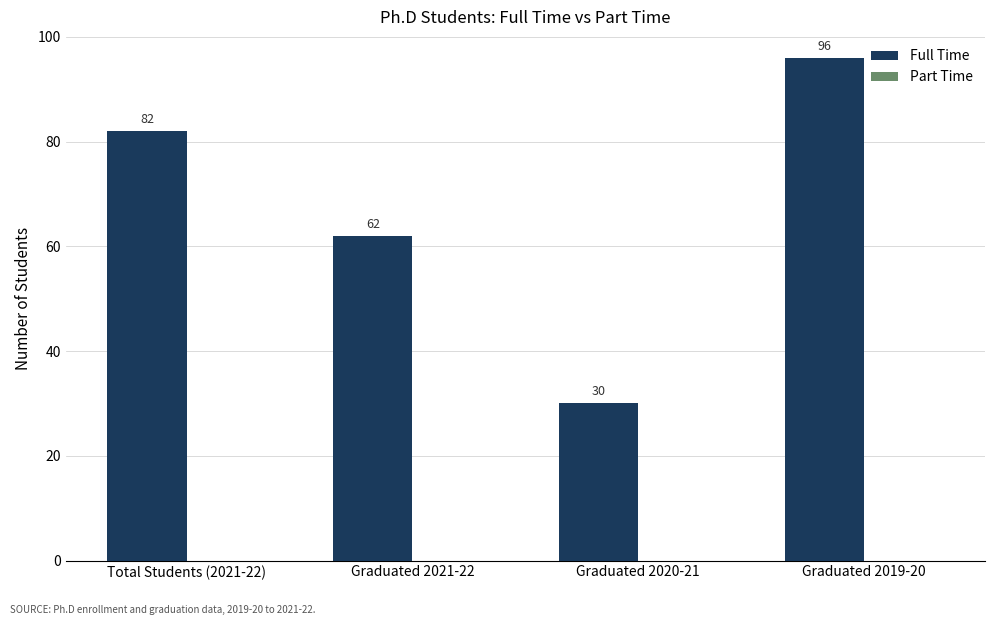

How many series are shown in this chart?

1